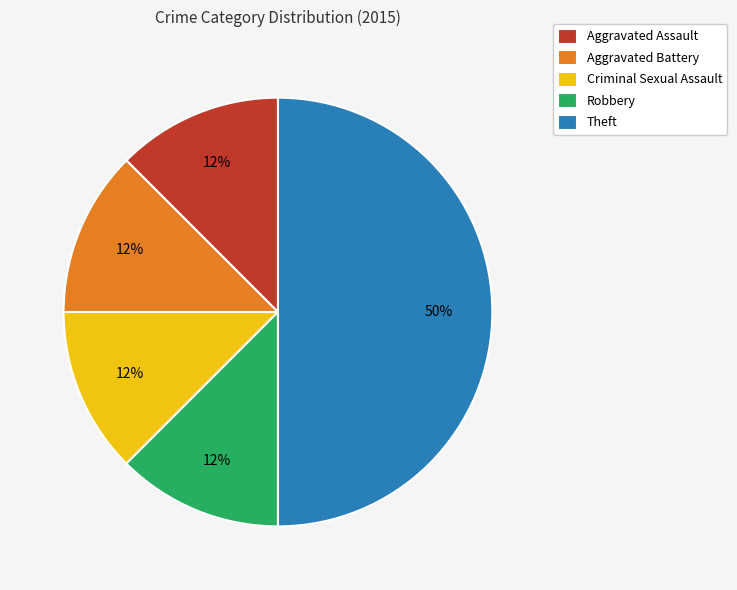

Does Aggravated Battery represent more than half of the total?

No